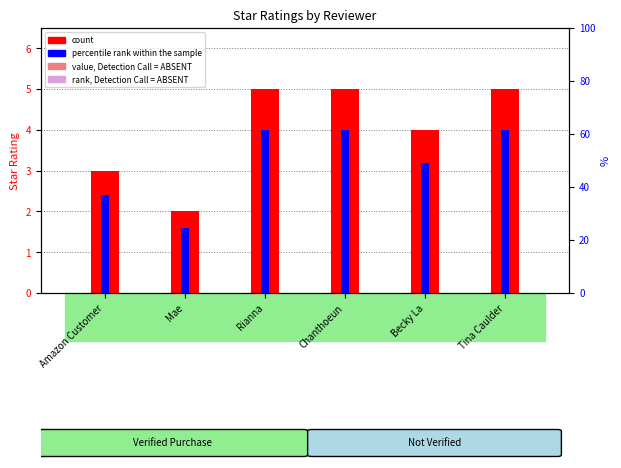

What is the label of the 4th bar from the right?

Rianna